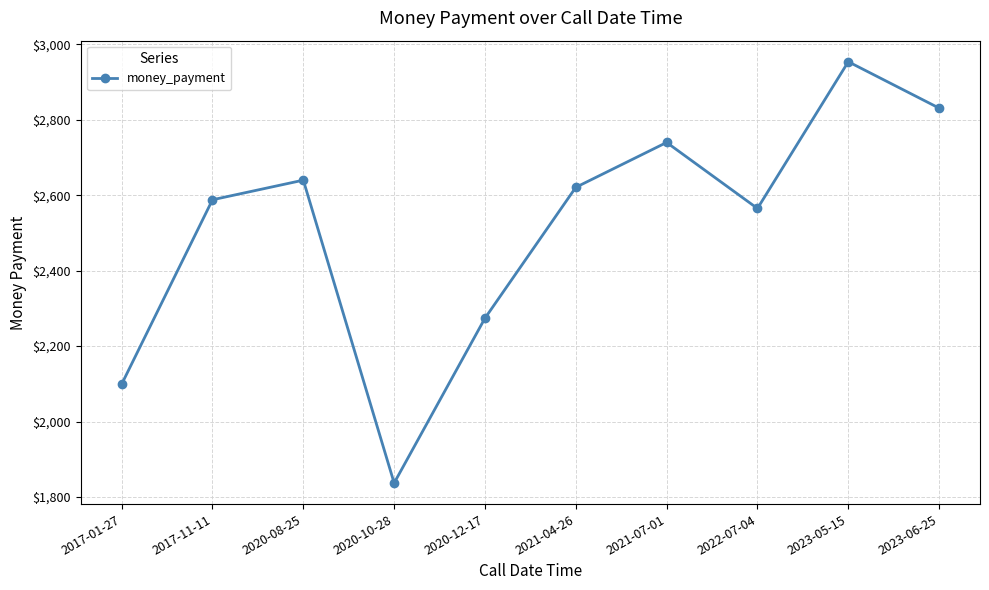

Between 2017-11-11 and 2017-01-27, which is larger?

2017-11-11